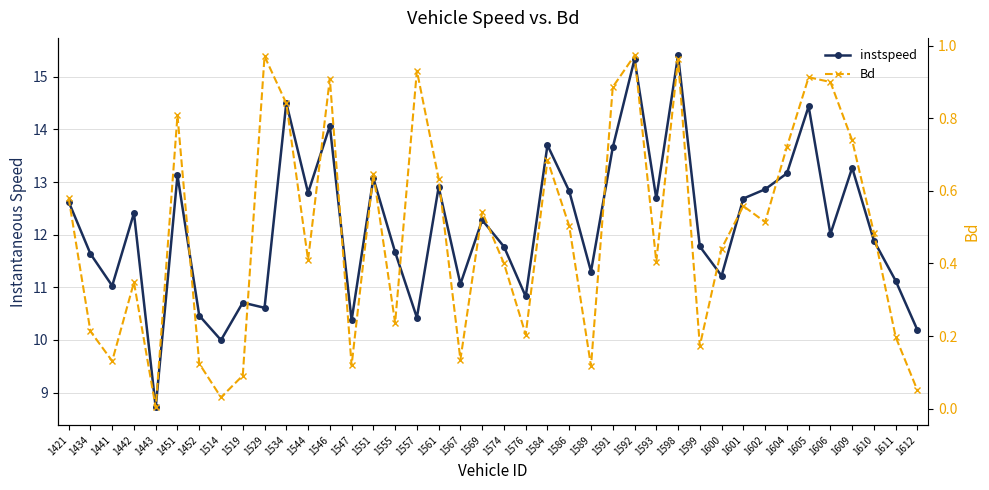

Which series has the largest total across all categories?

instspeed